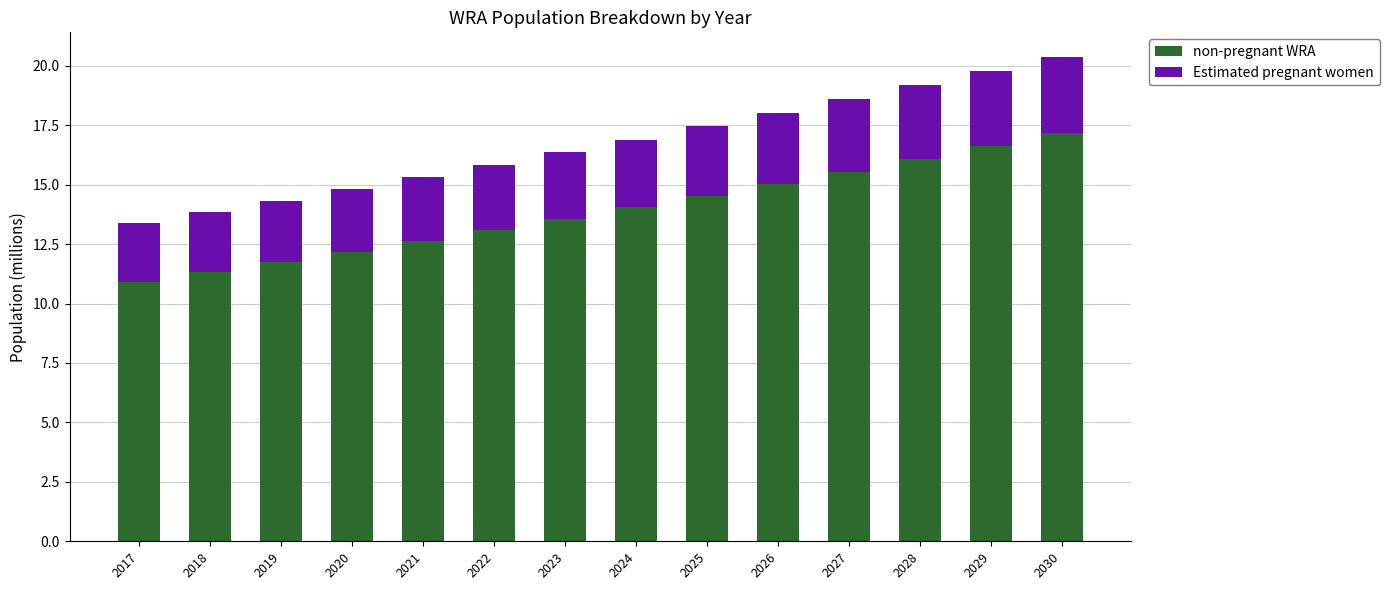

Reading right to left, transcribe the values for non-pregnant WRA.

17.2	16.6	16.1	15.6	15.0	14.5	14.0	13.6	13.1	12.6	12.2	11.7	11.3	10.9